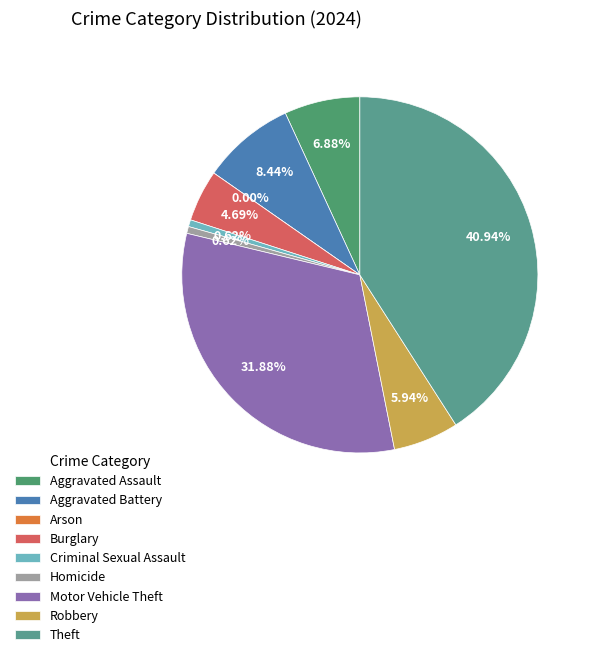

Do Motor Vehicle Theft and Aggravated Assault together represent more than half of the pie?

No